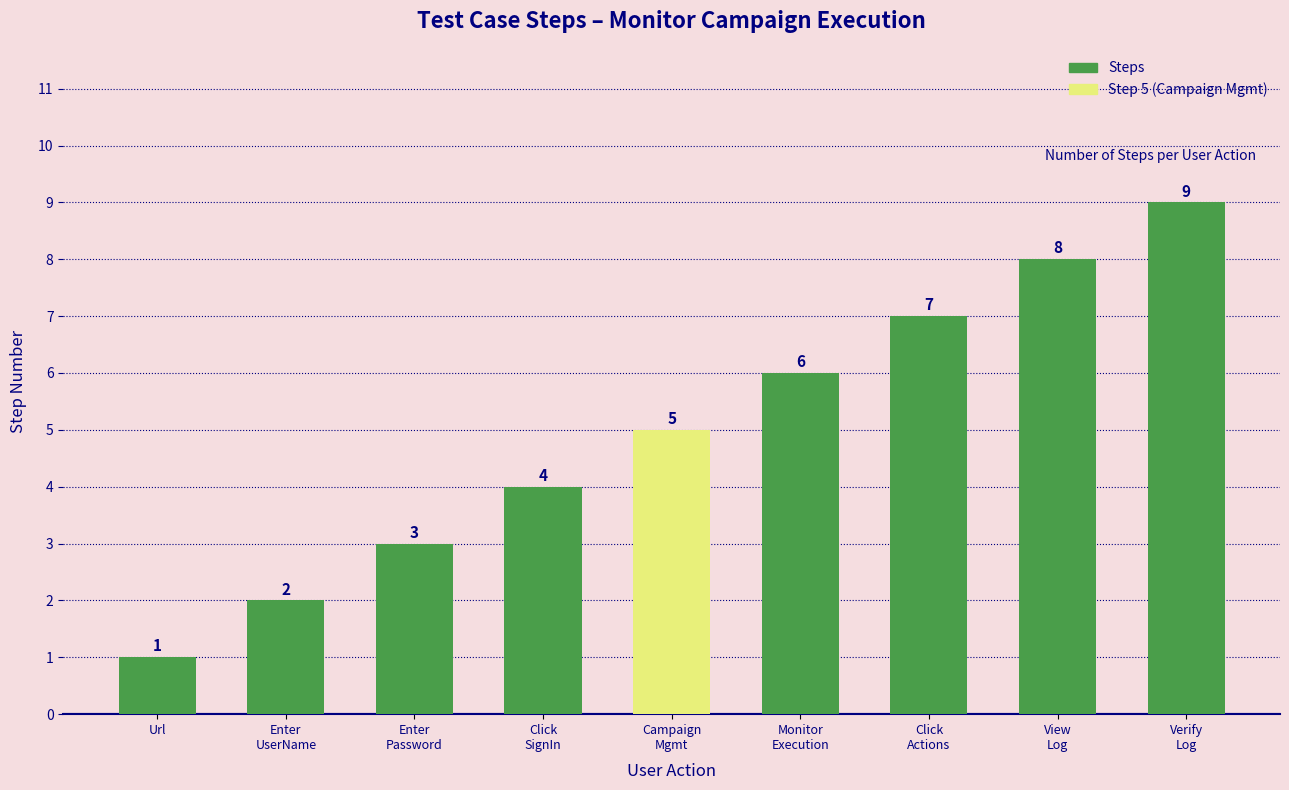

Reading left to right, extract all data points from this chart.

1	2	3	4	5	6	7	8	9